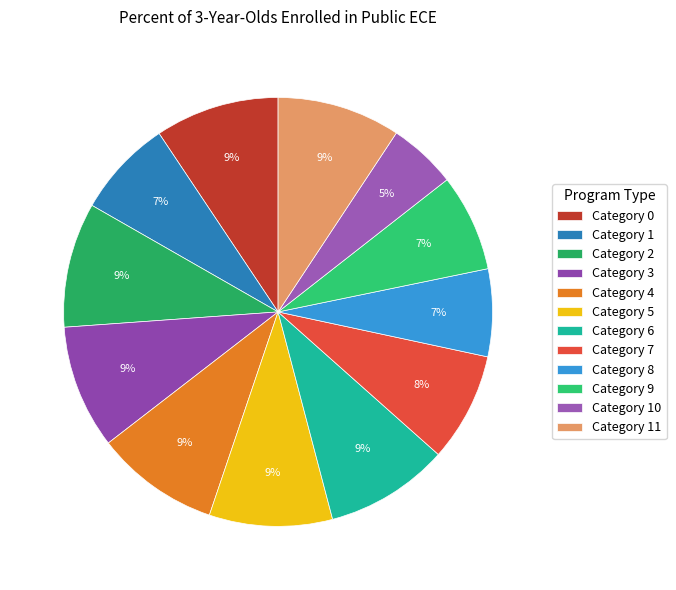

Rank the categories by value from lowest to highest.

10, 8, 9, 1, 7, 5, 11, 3, 6, 4, 0, 2